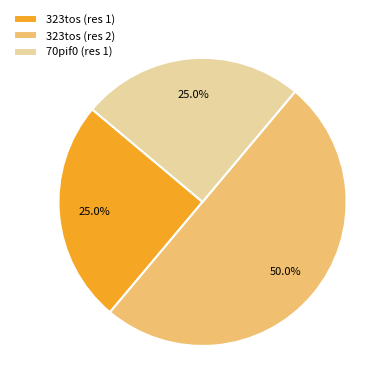

Is it true that 70pif0 (res 1) is 10% of the pie?

False